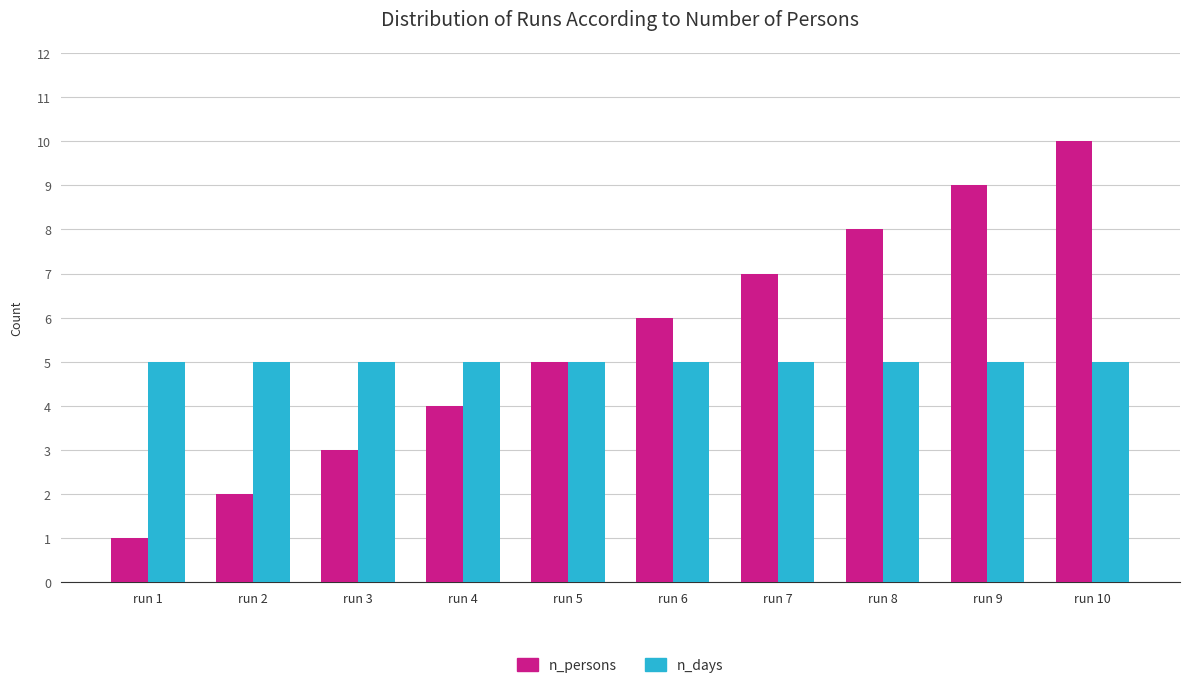

What are all the series names shown in the legend?

n_persons, n_days